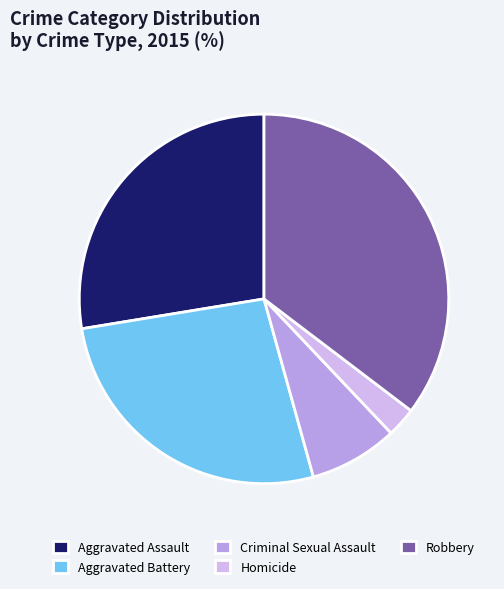

To the nearest percent, what is the difference between the Homicide and Aggravated Assault slice percentages?

25%